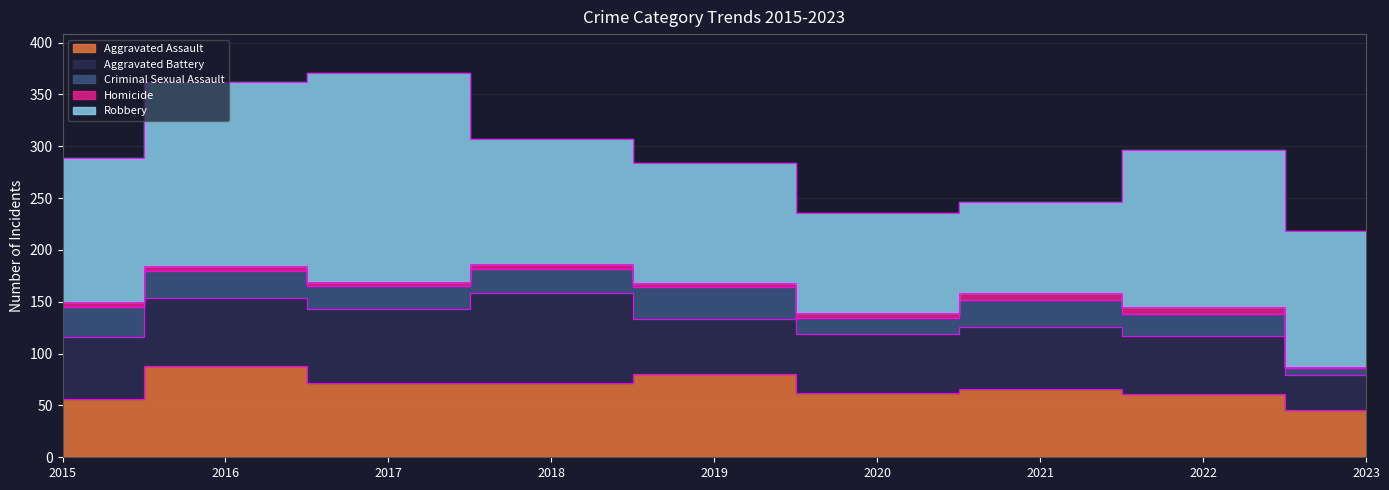

Which category has the highest value across all series?

2017